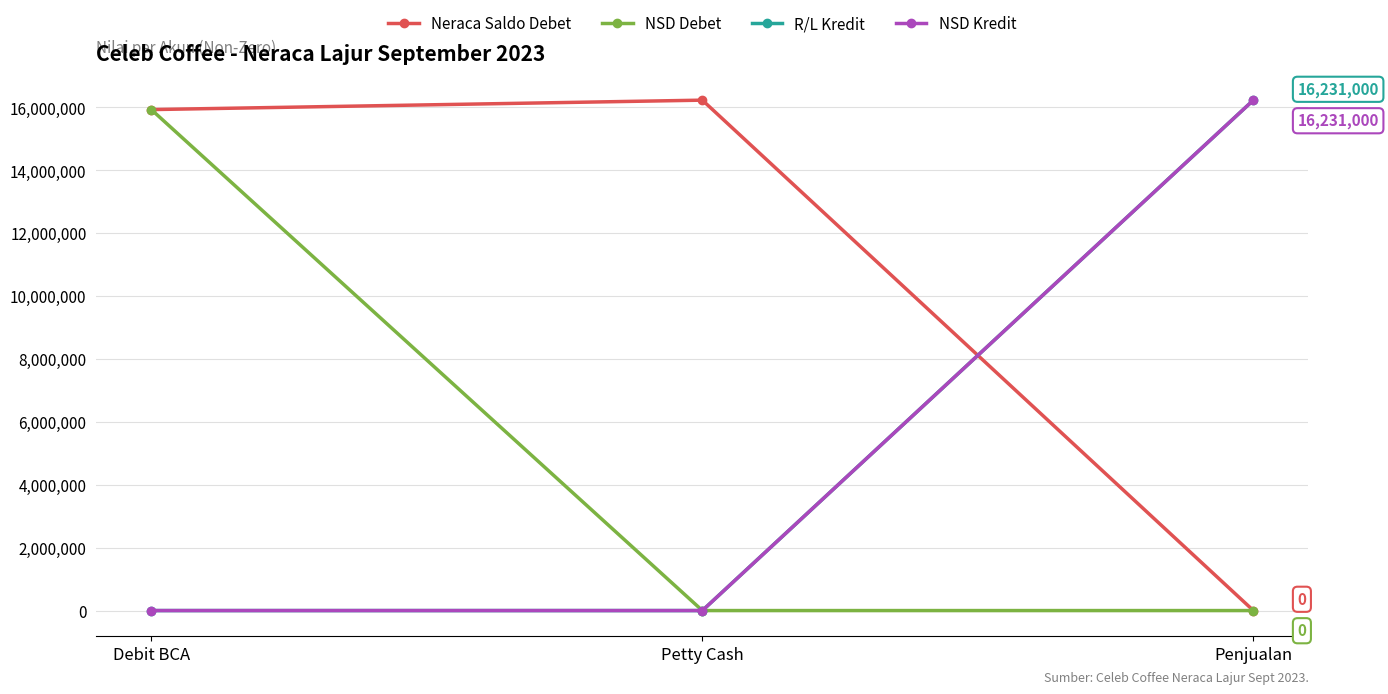

List the series in order of their peak value, highest first.

Neraca Saldo Debet, R/L Kredit, NSD Kredit, NSD Debet